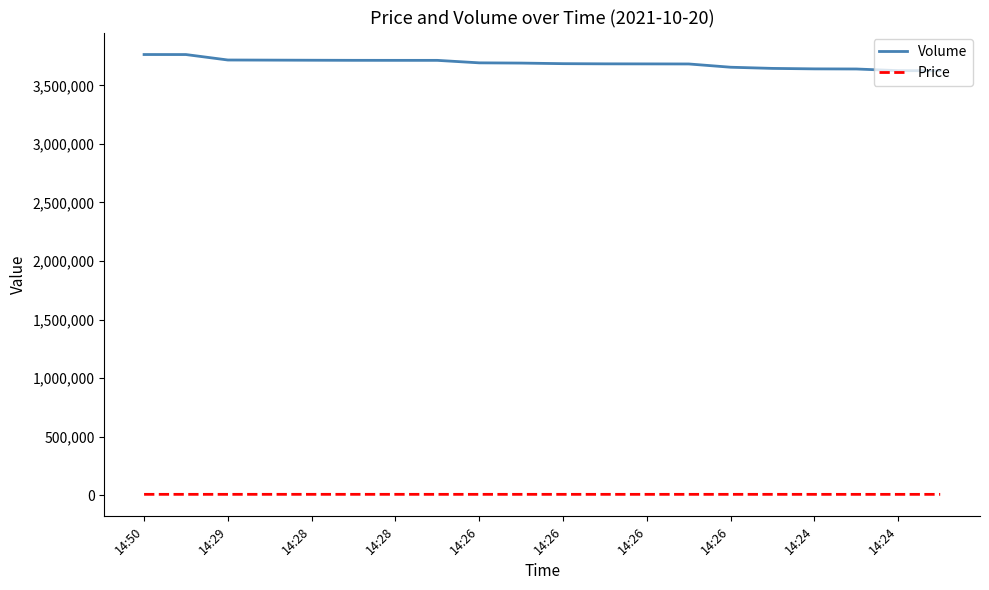

True or false: Volume and Price intersect in this chart.

False